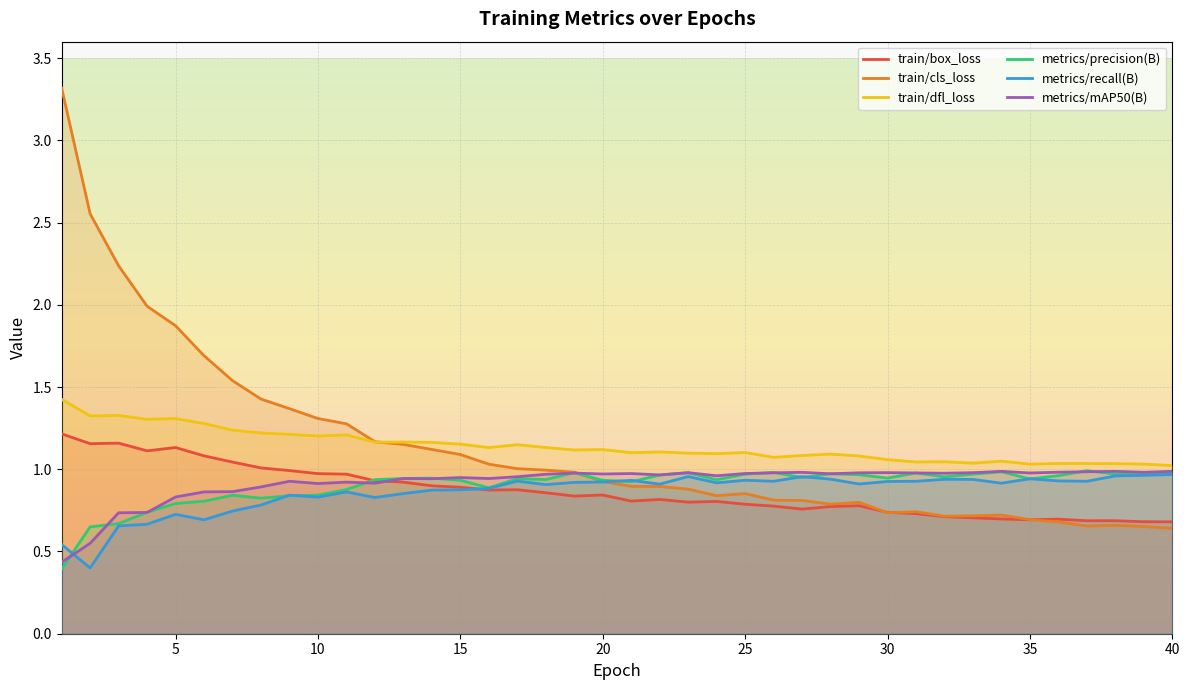

True or false: train/box_loss has a value of 0.7 at 39.

True